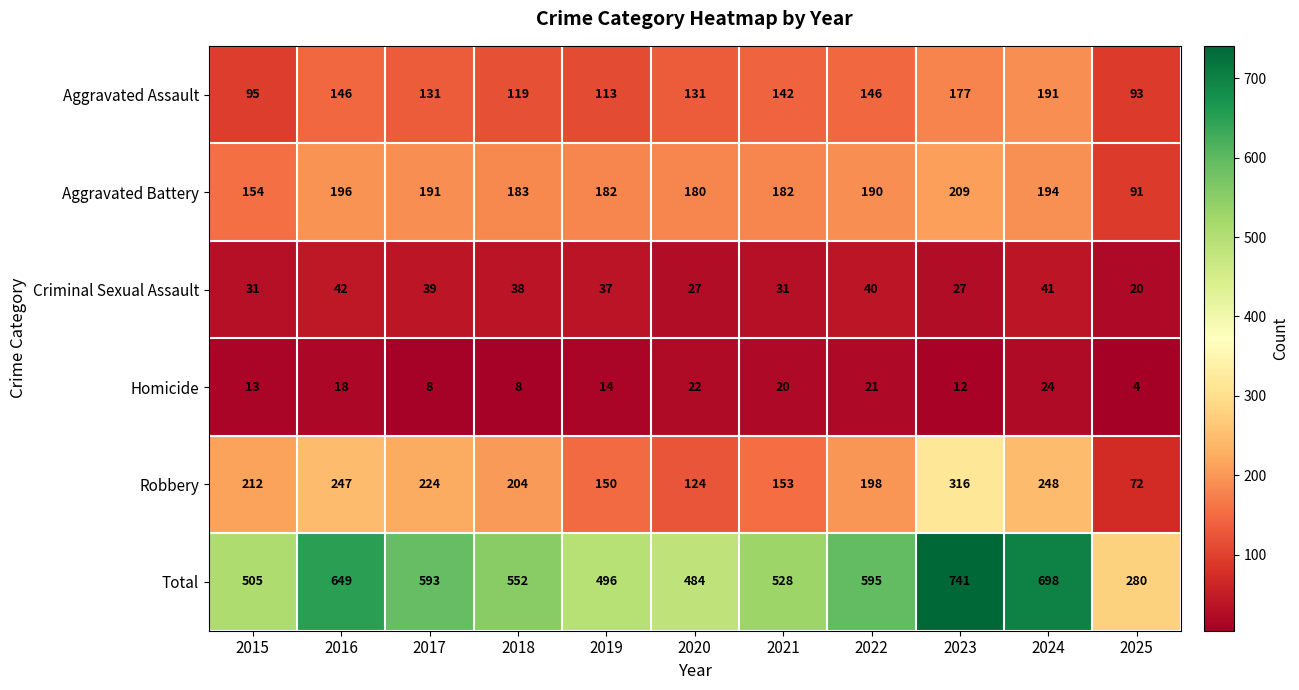

Which series changed the most between 2017 and 2025?

Total